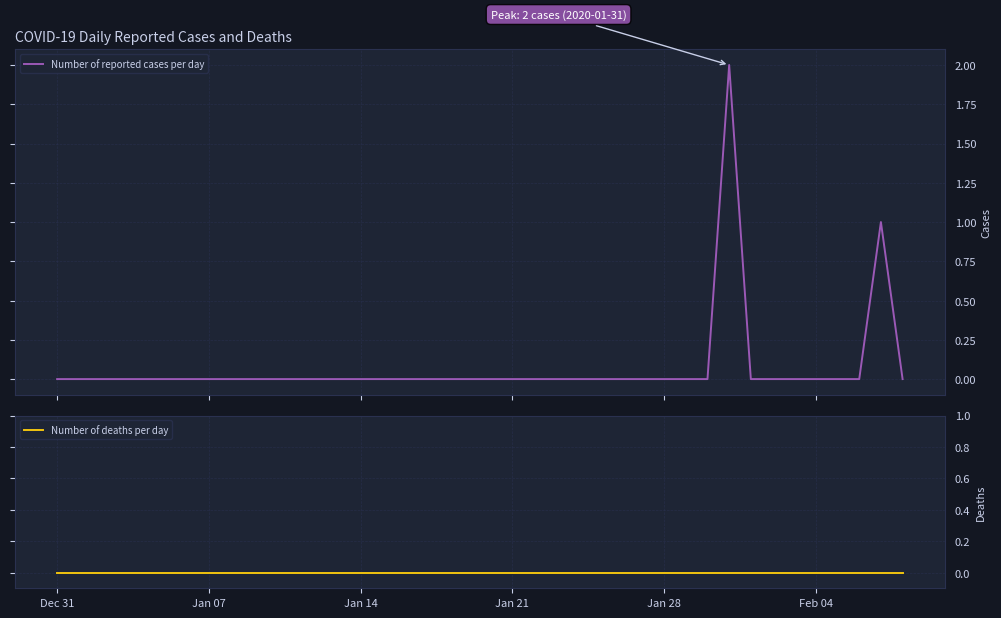

Count the Number of reported cases per day values in the range 0 to 1.

39